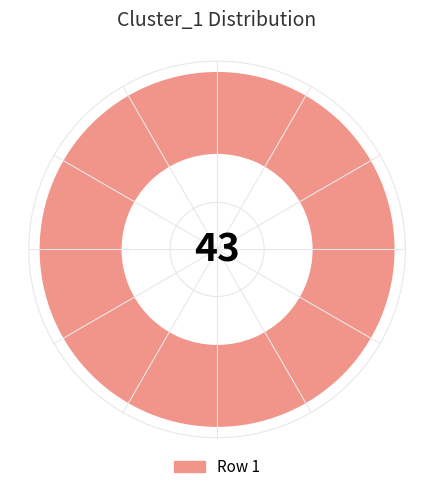

The Row 1 slice represents 100% of the pie. True or false?

True